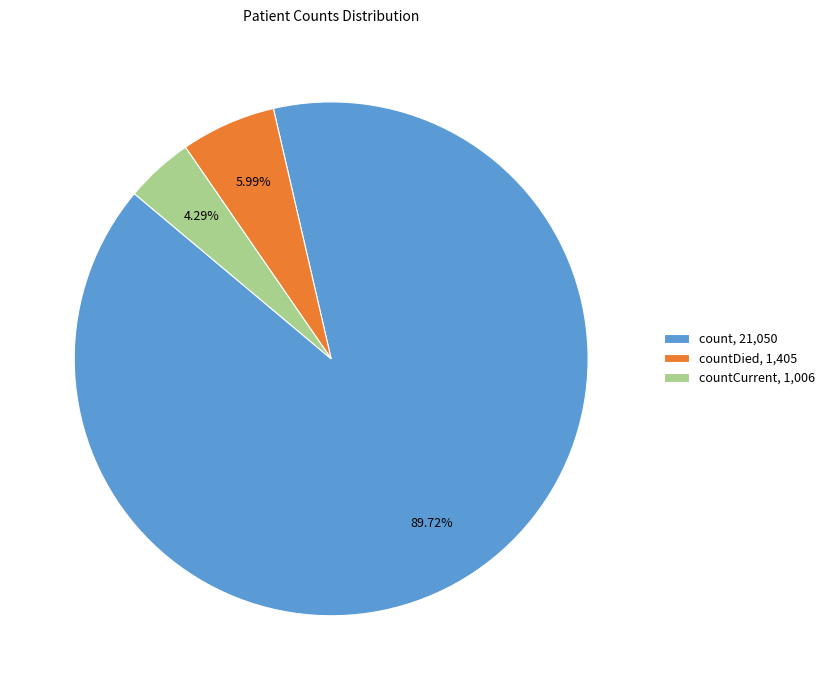

Between countCurrent, 1,006 and countDied, 1,405, which is larger?

countDied, 1,405